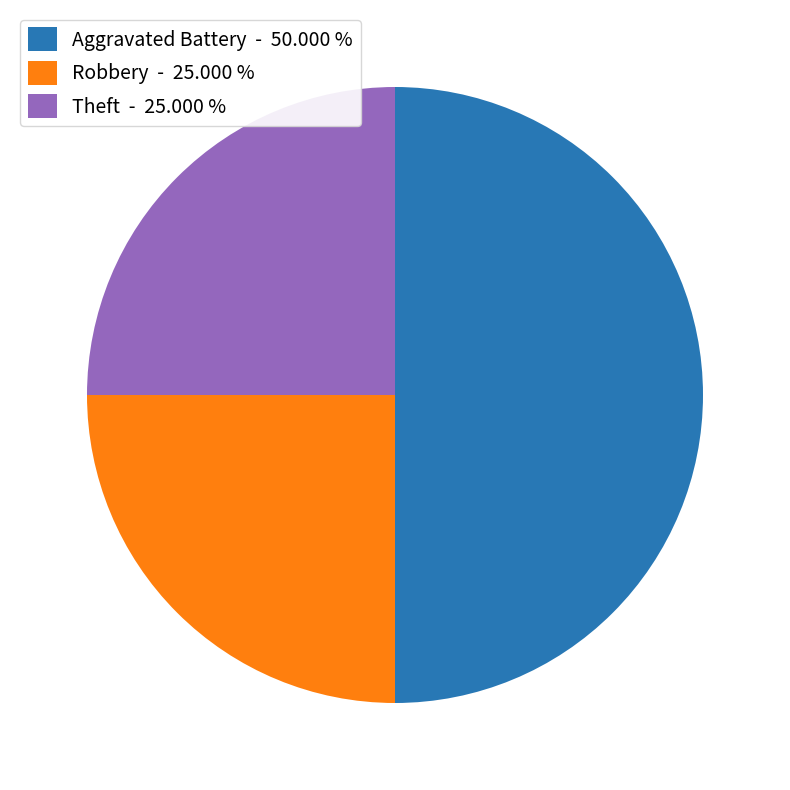

Which slice is the largest?

Aggravated Battery - 50.000 %